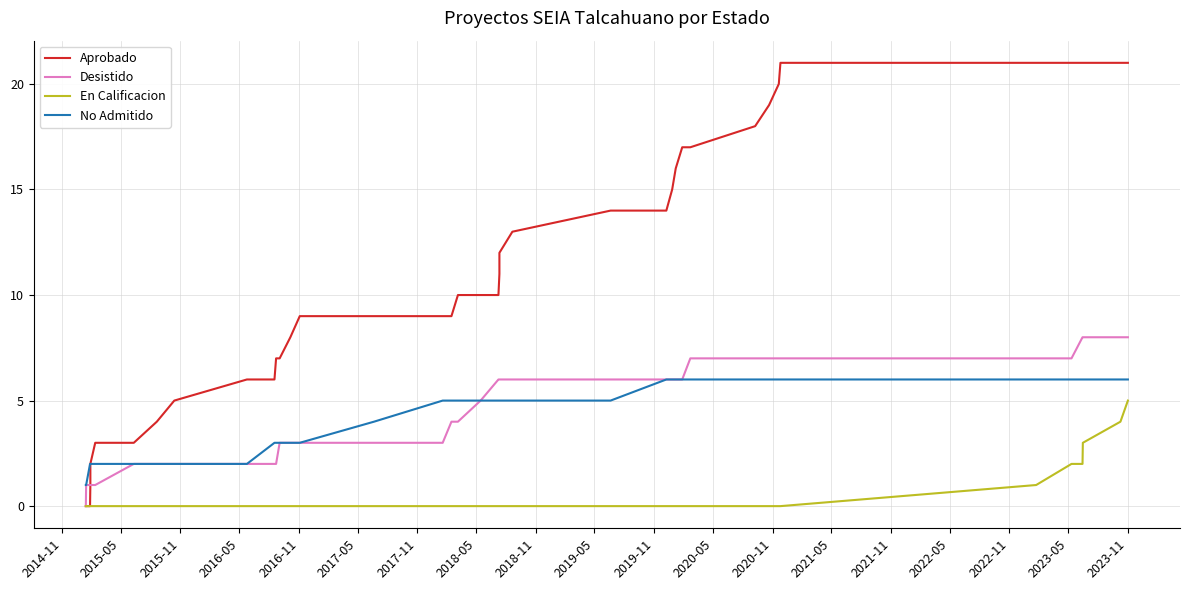

How many values in En Calificacion are above zero?

6